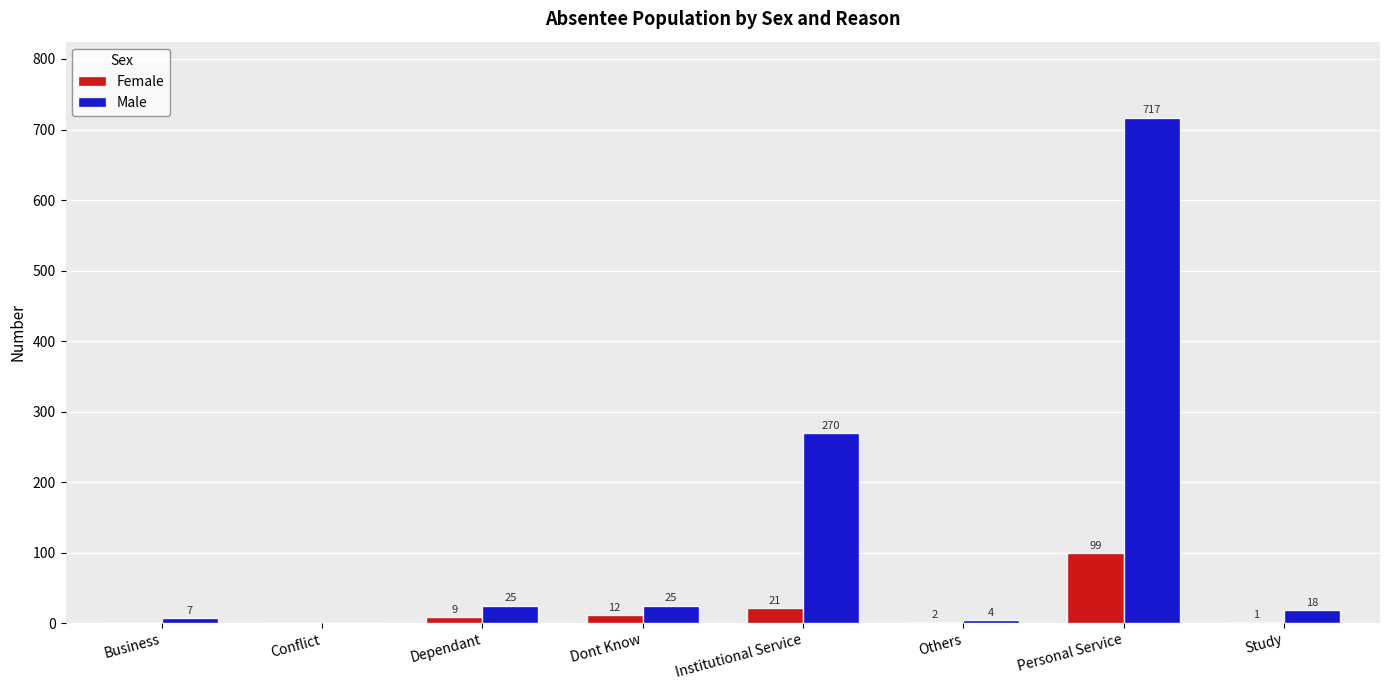

Which category has the highest value across all series?

Personal Service